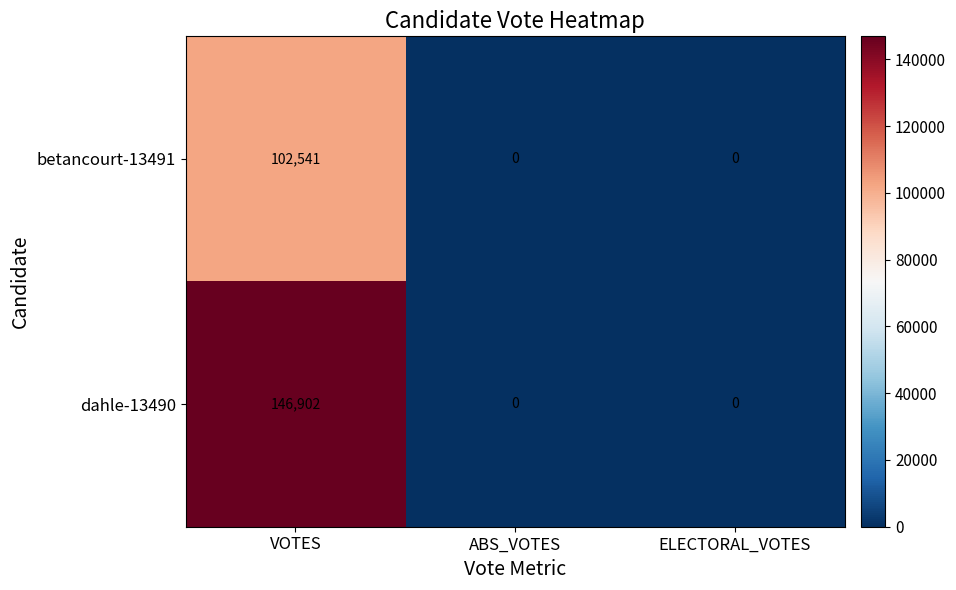

What is the difference between the maximum and minimum values in the betancourt-13491 series?

102541